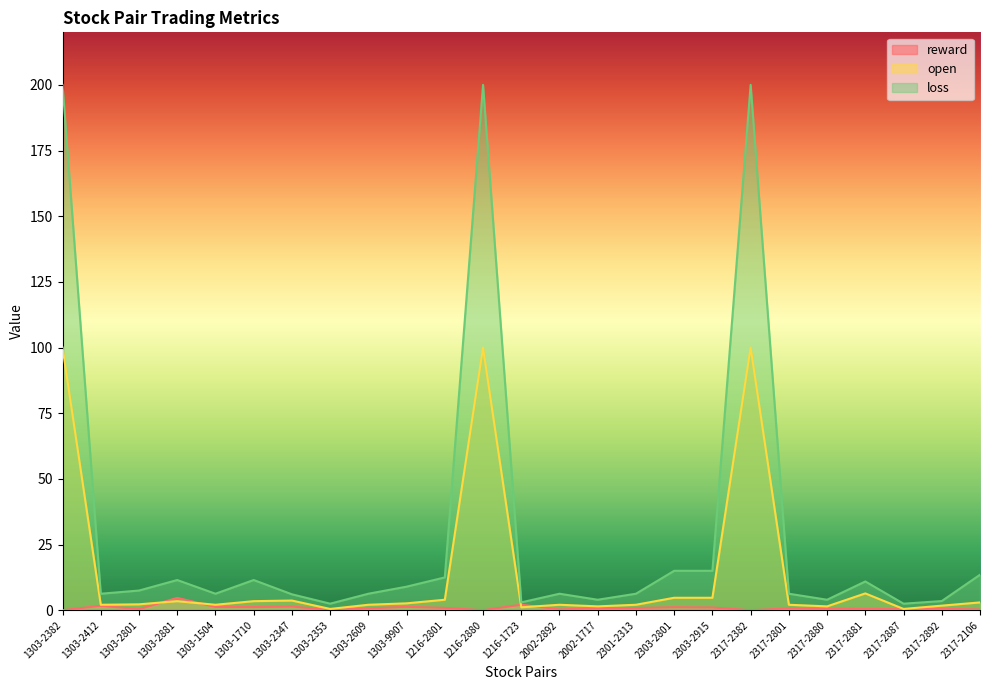

What is the greatest value displayed?

200.0